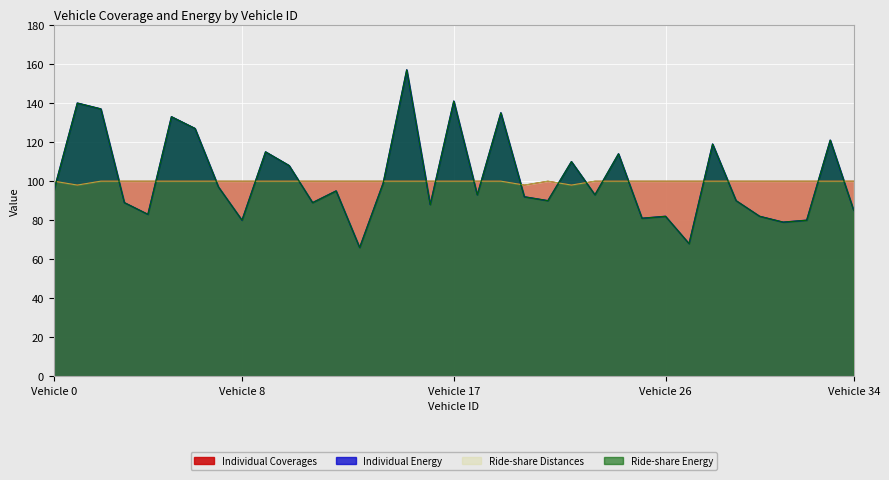

What is the spread (max minus min) of values at 12?

5